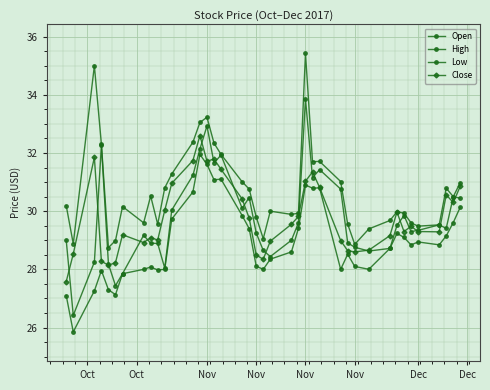

How many lines are shown in the chart?

4